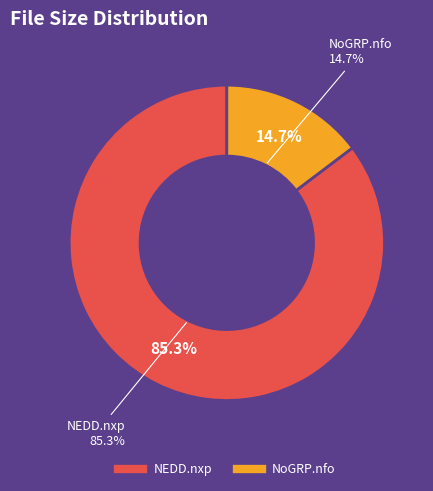

Rank the categories by value from highest to lowest.

NEDD.nxp, NoGRP.nfo